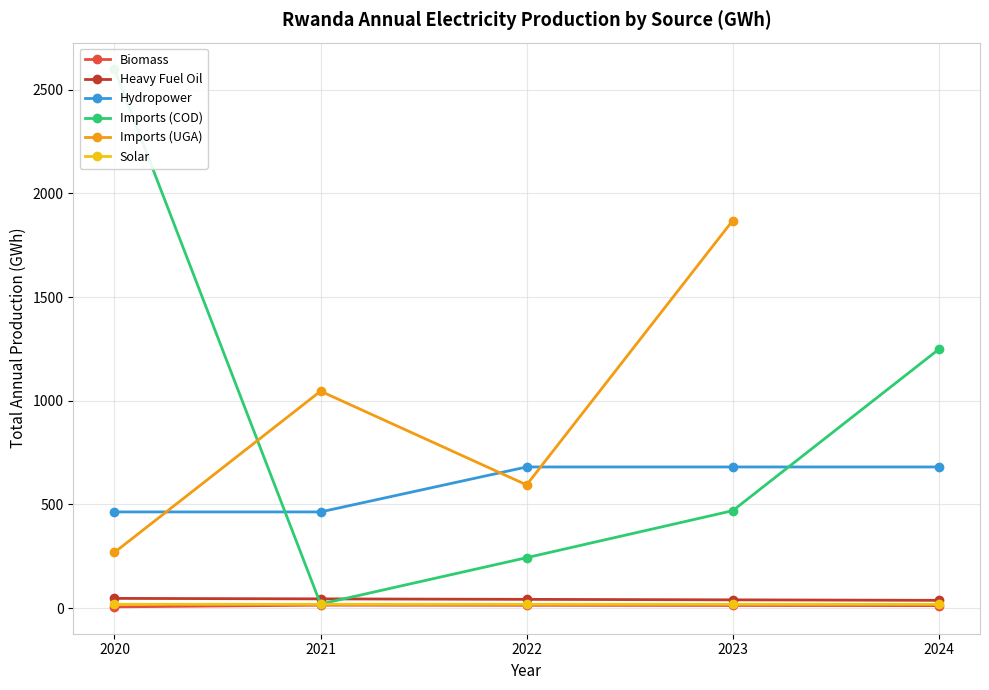

What is the value of the Heavy Fuel Oil point at the 3rd from the left?

42.2